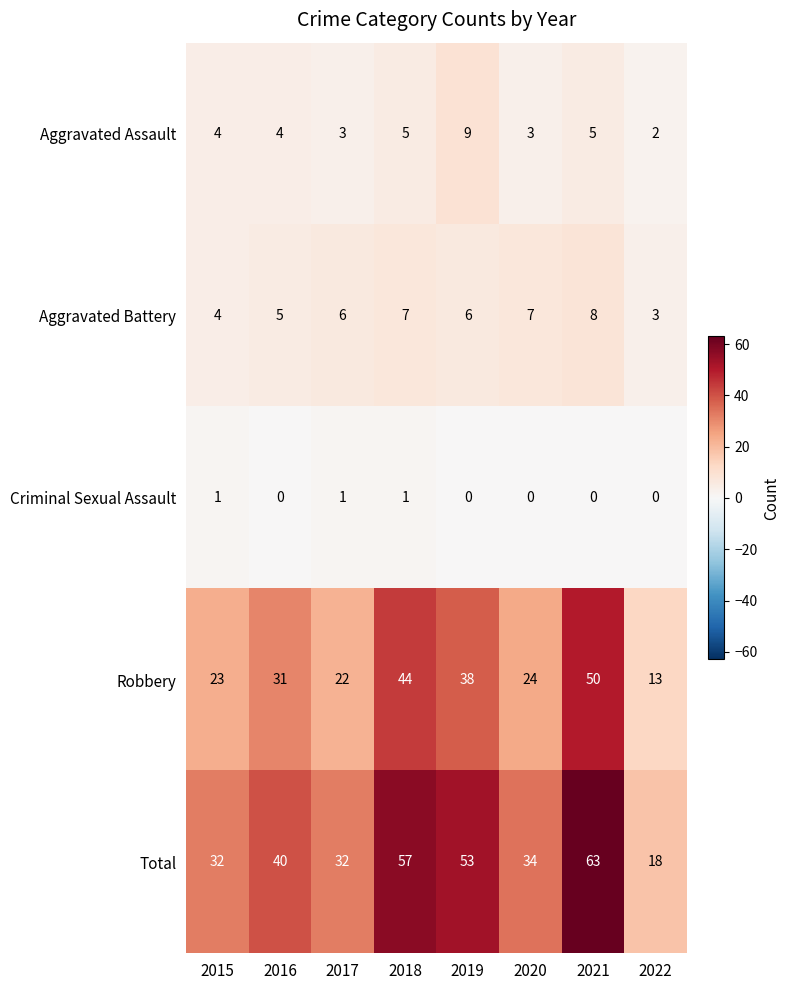

Which series has the widest spread of values?

Total